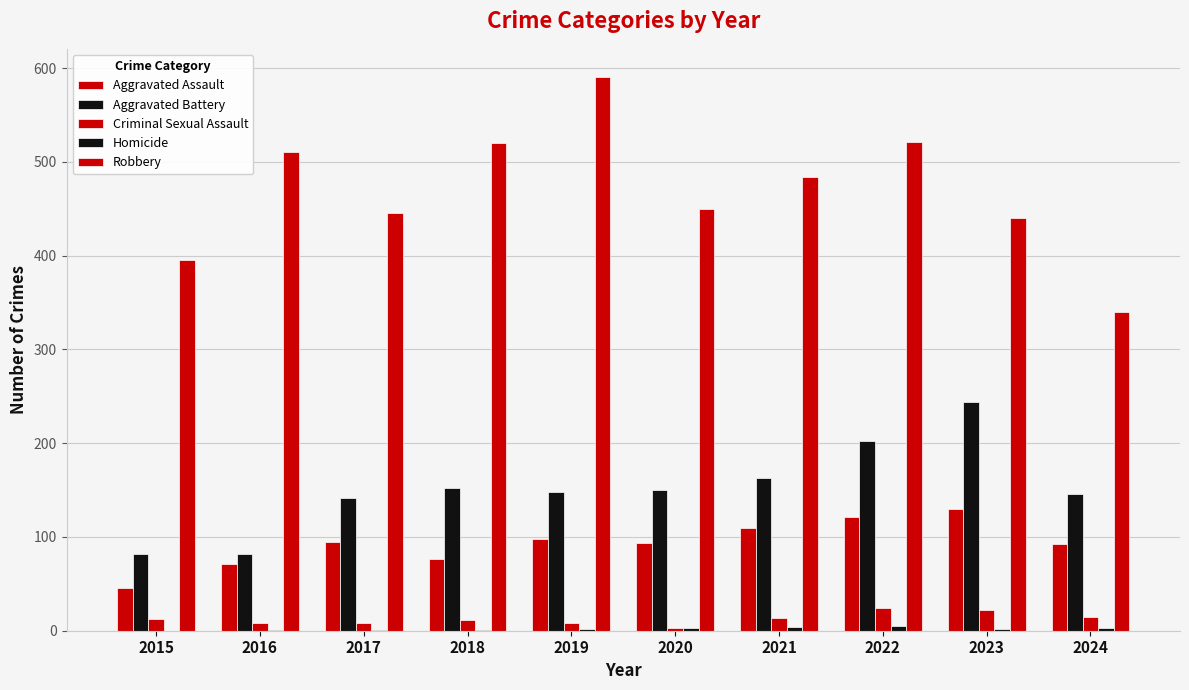

At which label does Homicide first exceed 2?

2020